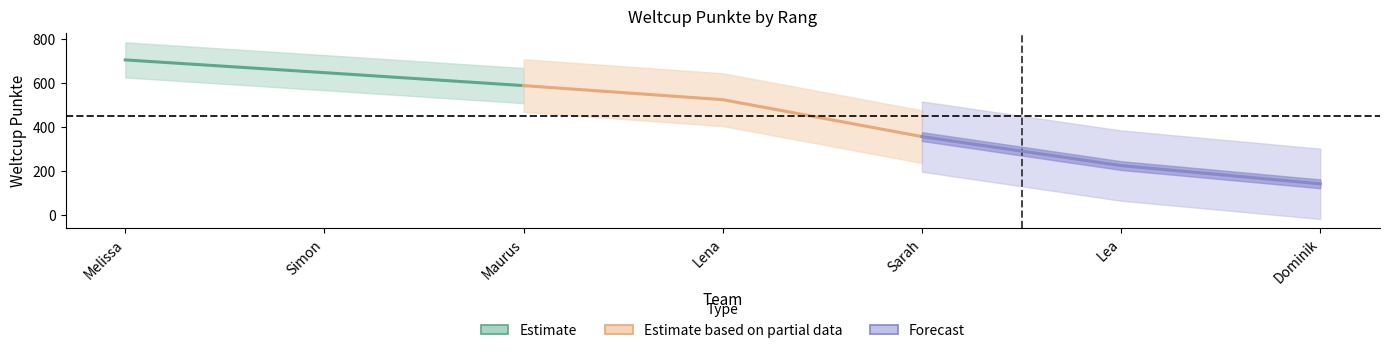

How many lines are shown in the chart?

3